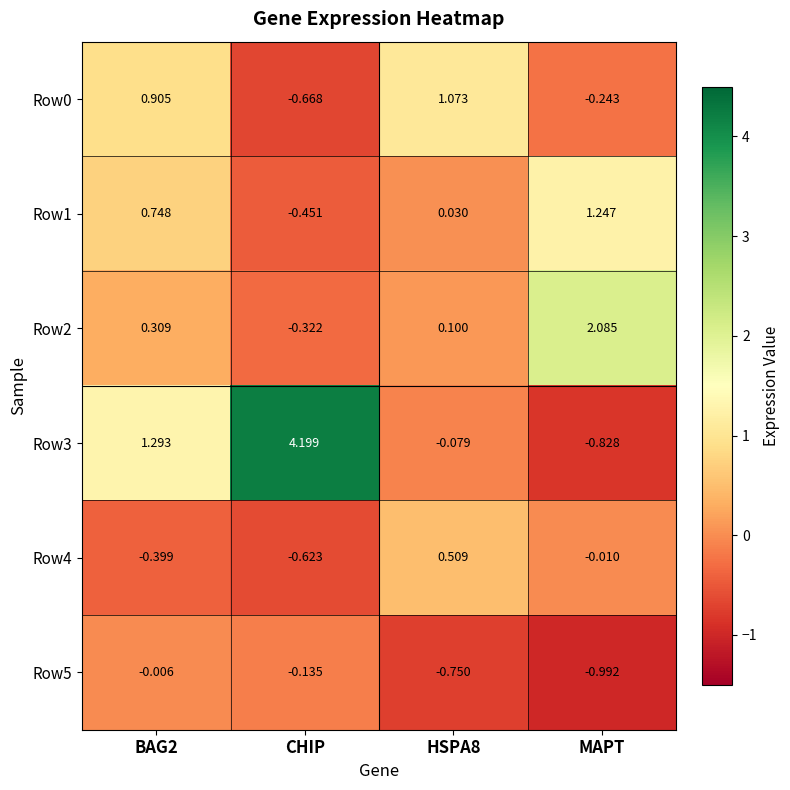

Is the value of Row3 at MAPT greater than the value of Row4 at MAPT?

No